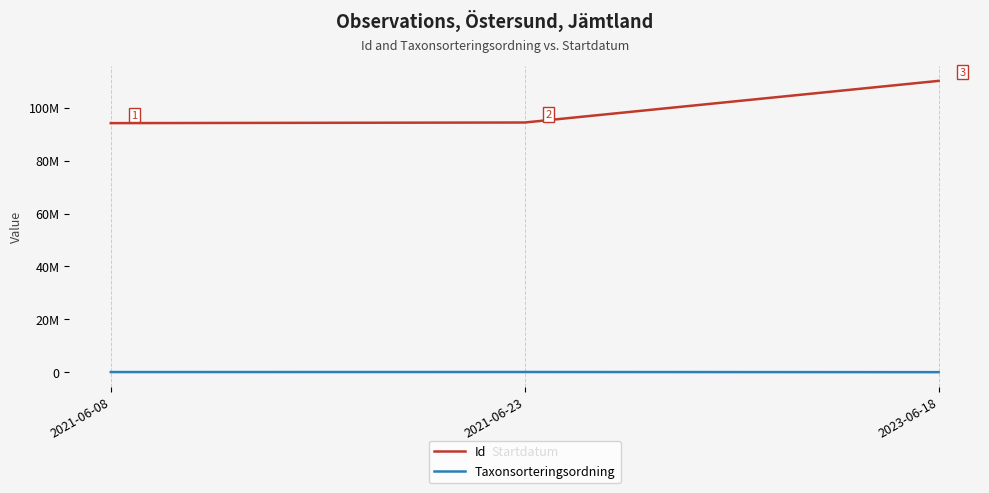

Between 2021-06-08 and 2021-06-23, which series saw the biggest shift?

Id